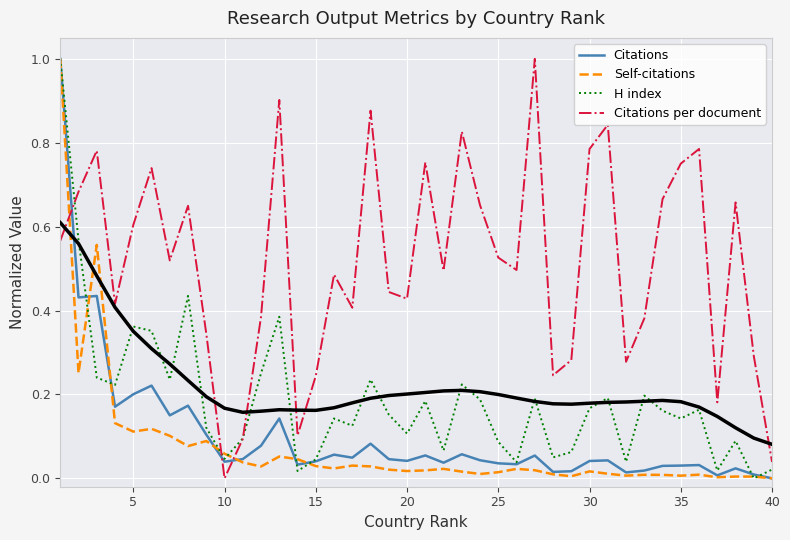

Which category has the lowest value in the Citations per document series?

10